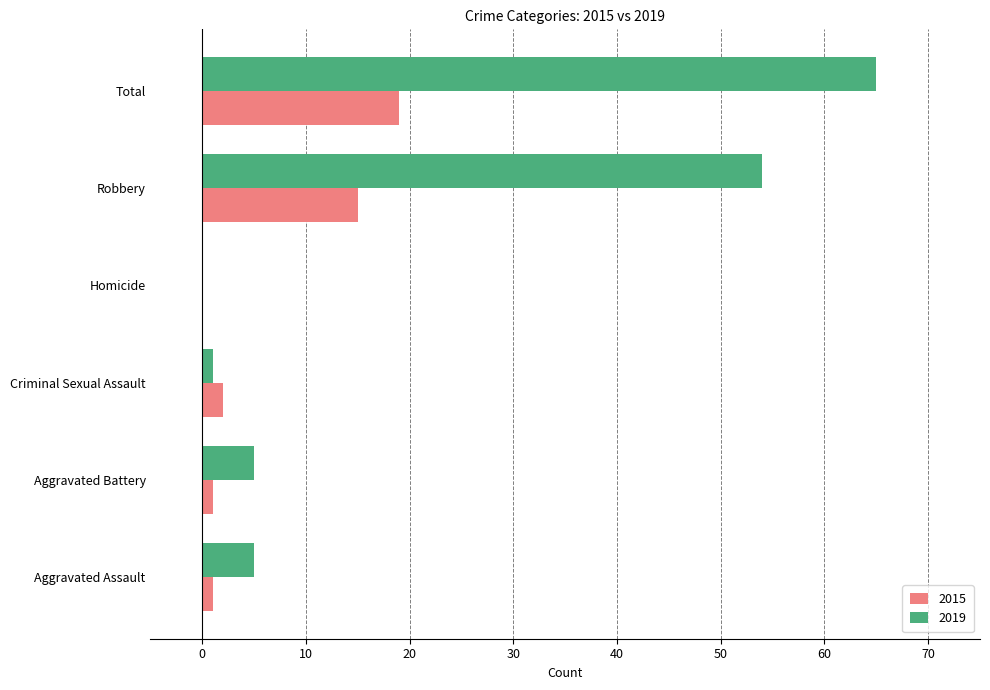

Which series has the largest total across all categories?

2019